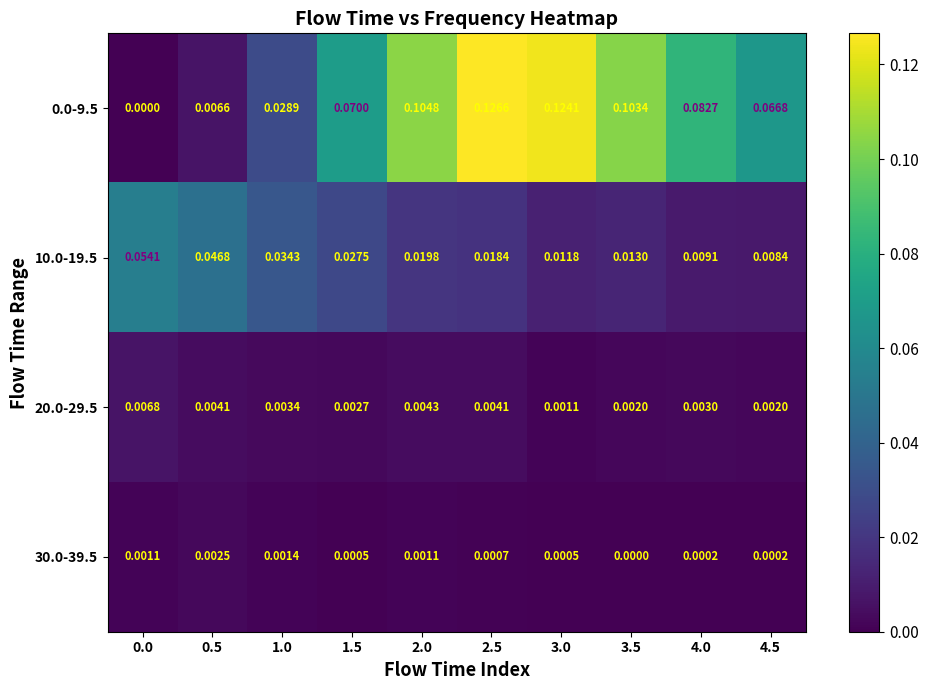

Is the value of 20.0-29.5 at 3.5 greater than the value of 0.0-9.5 at 1.0?

No